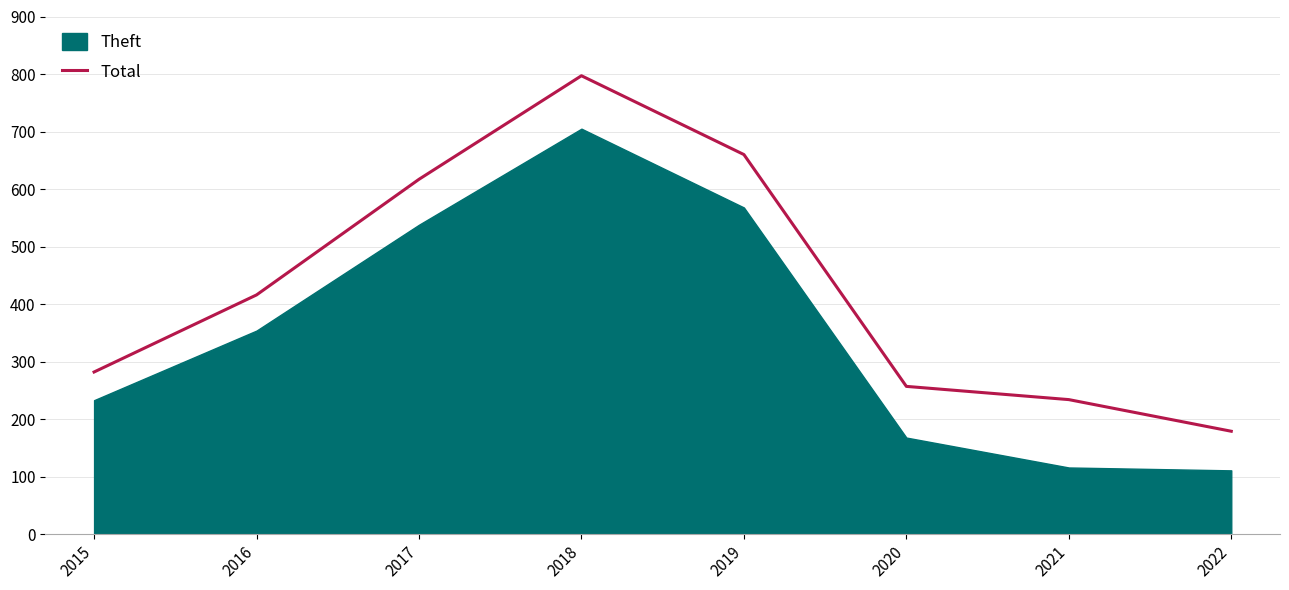

List the labels in order of value, largest first.

2018, 2019, 2017, 2016, 2015, 2020, 2021, 2022